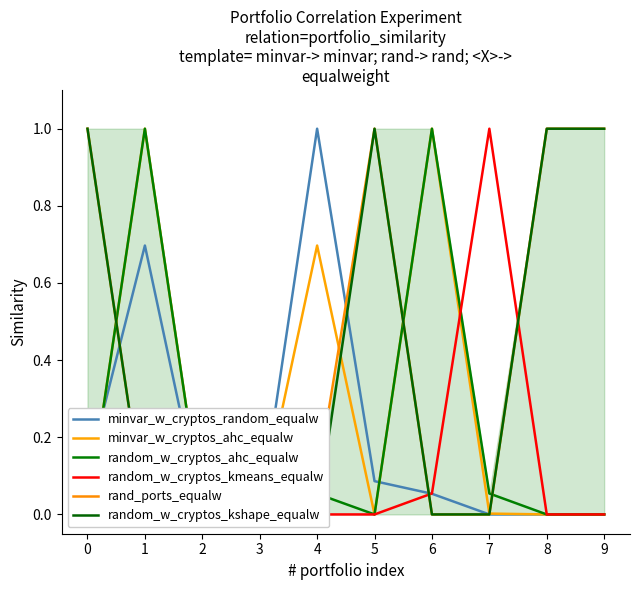

At which category is the sum across all series the highest?

1